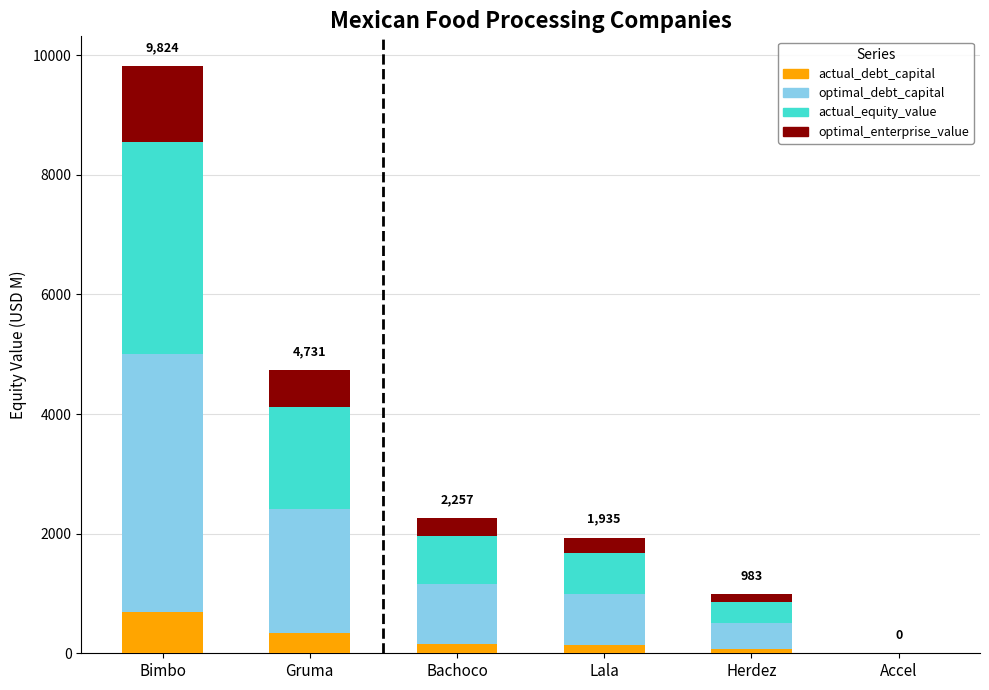

Which category has the highest value in the actual_debt_capital series?

Bimbo